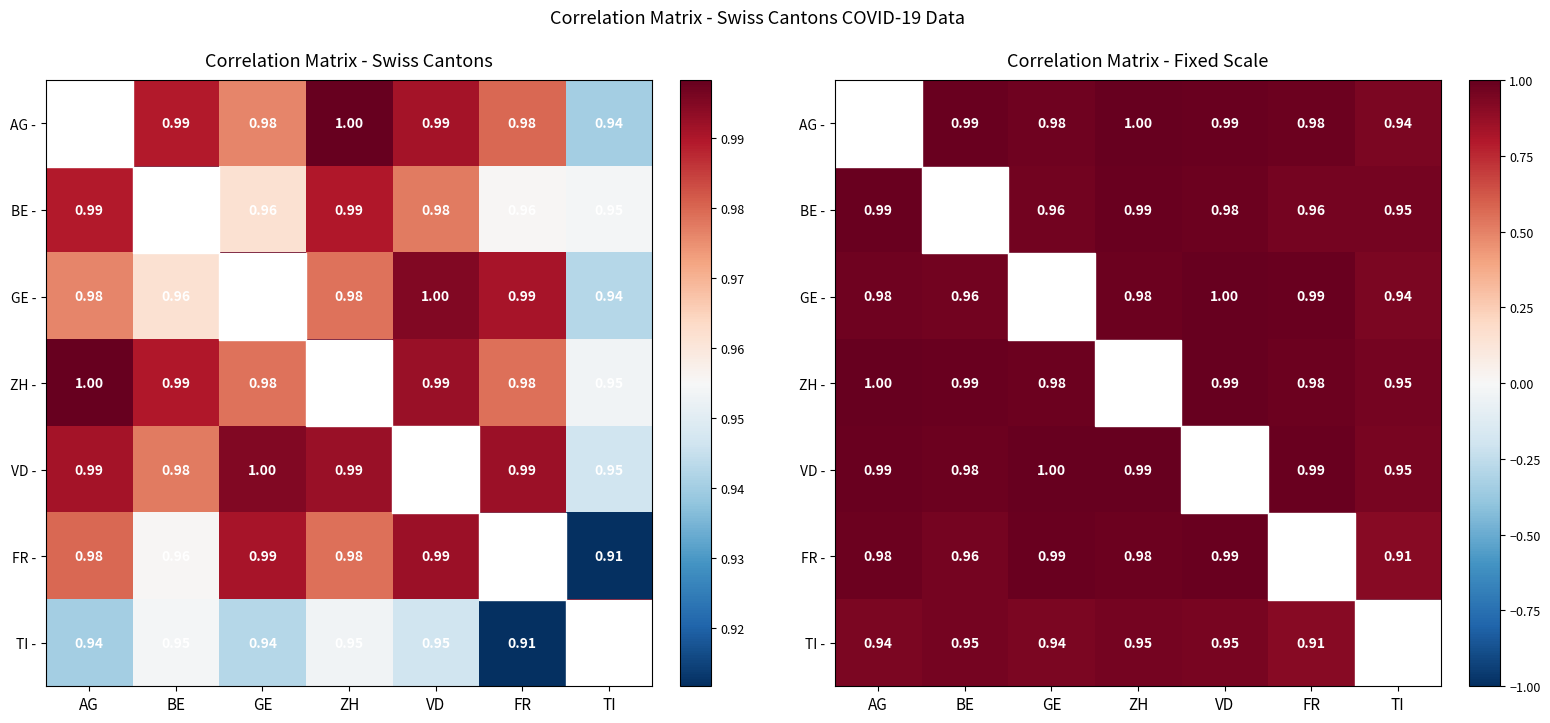

Is it true that GE - equals 0.6 at BE?

False